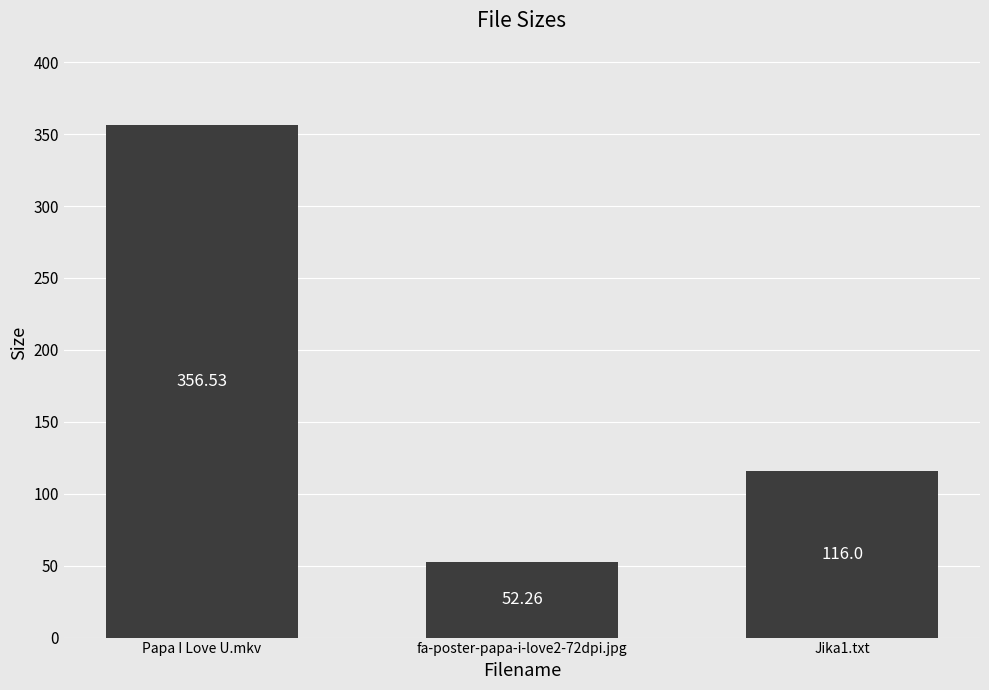

What position from the left is Papa I Love U.mkv?

1